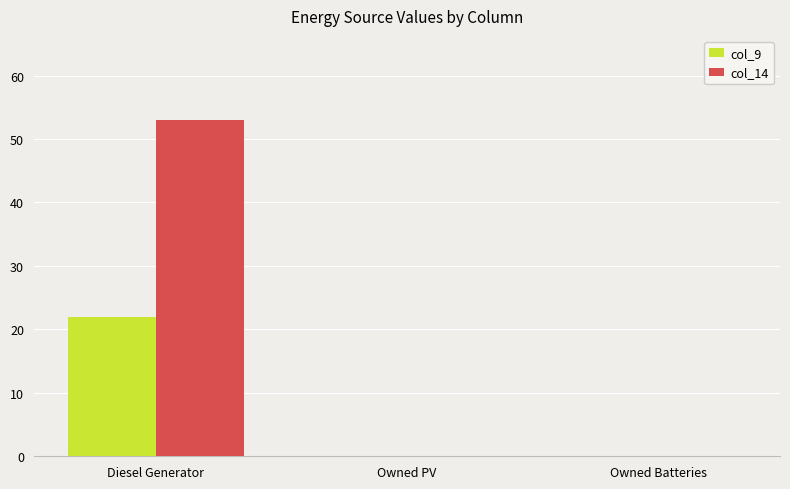

What is the highest value of the col_14 series?

53